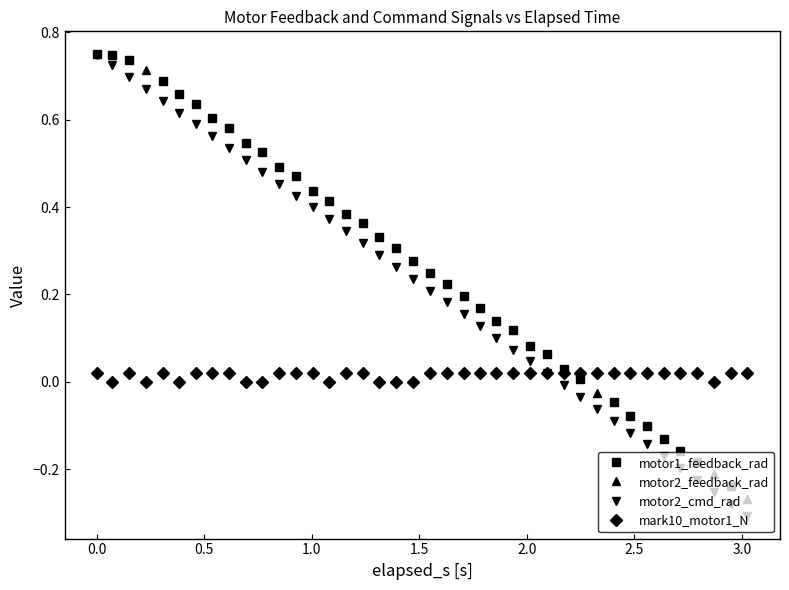

What is the average value of the motor2_cmd_rad series?

0.2